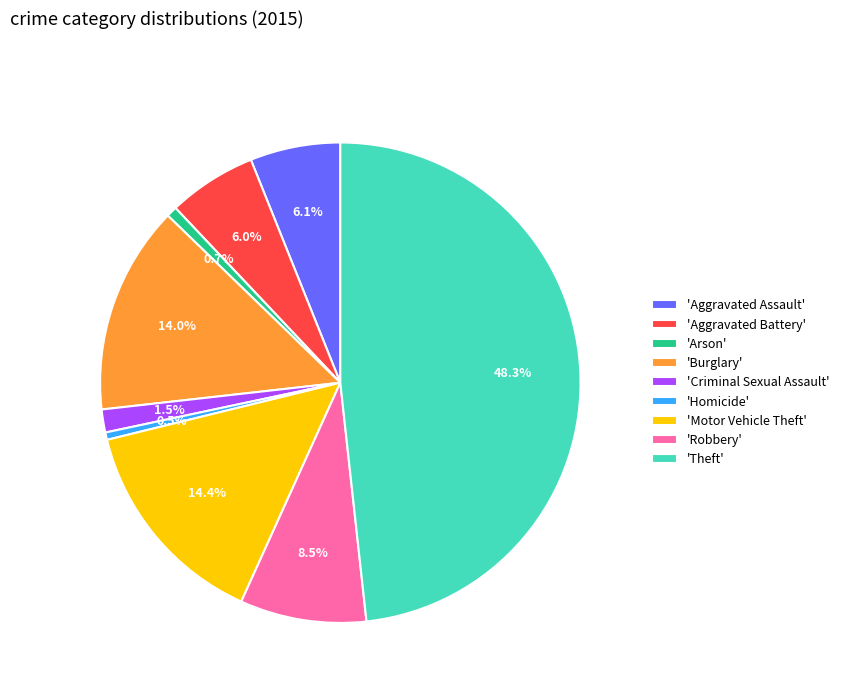

How many slices are in this pie chart?

9